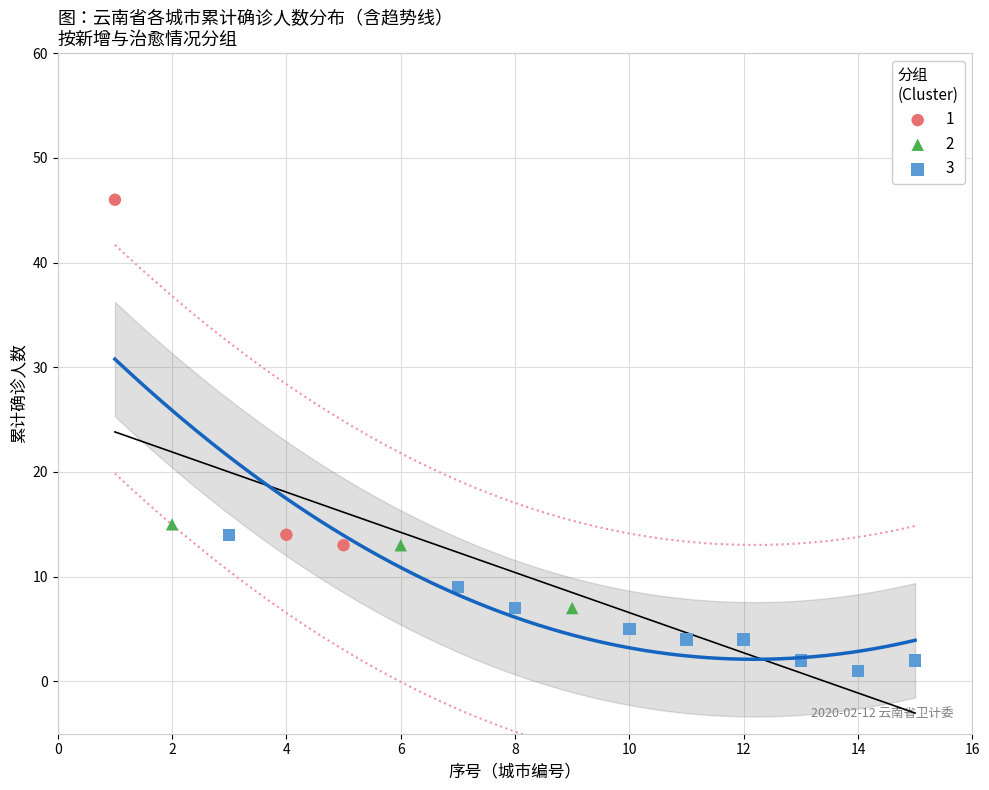

What are all the series names shown in the legend?

1, 2, 3